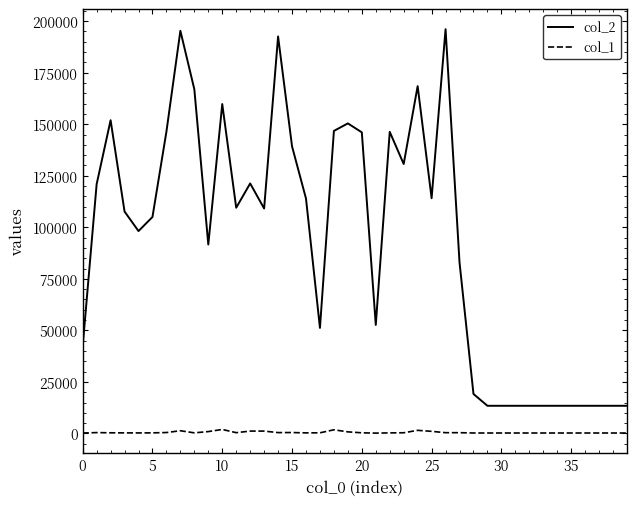

Does the chart have visible grid lines?

No